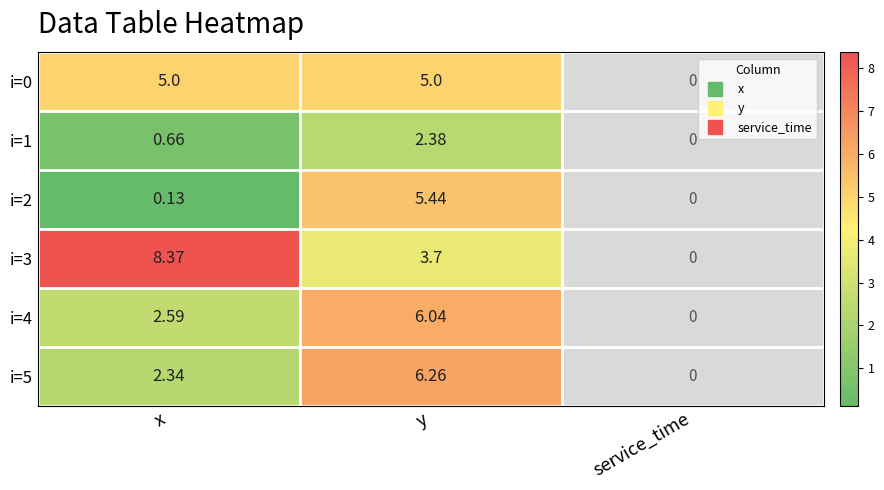

At which category is the sum across all series the highest?

y